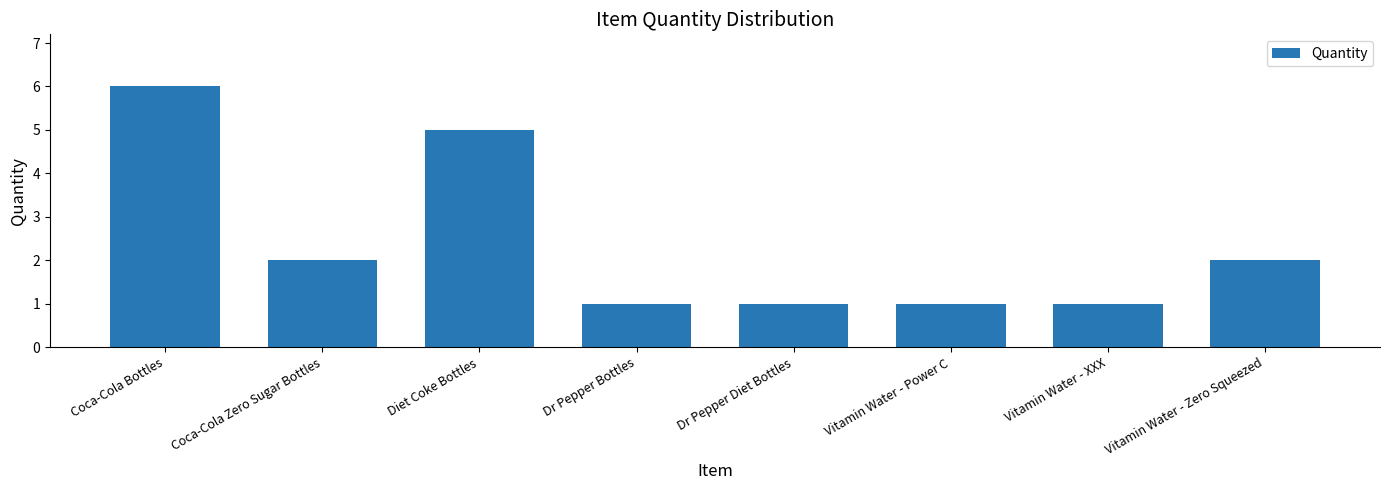

Count the values in the range 1 to 5.

7